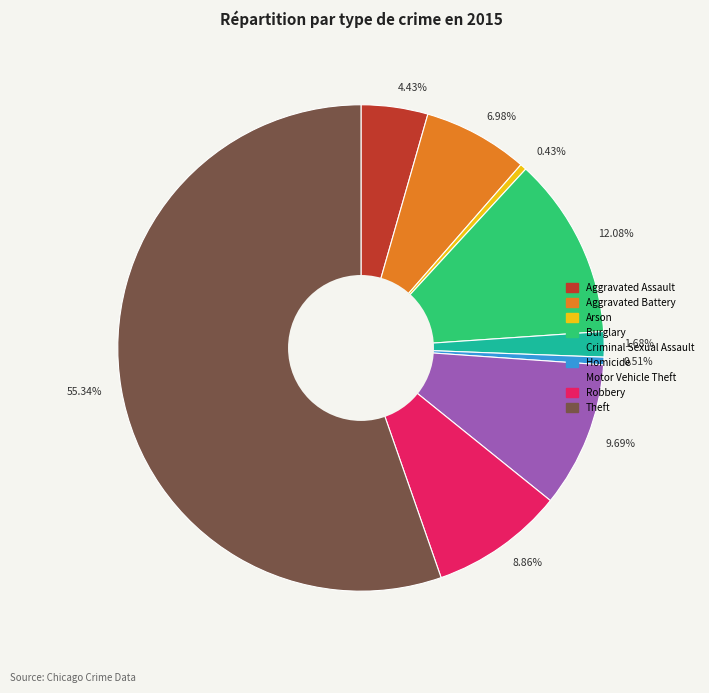

How many segments does this pie chart have?

9